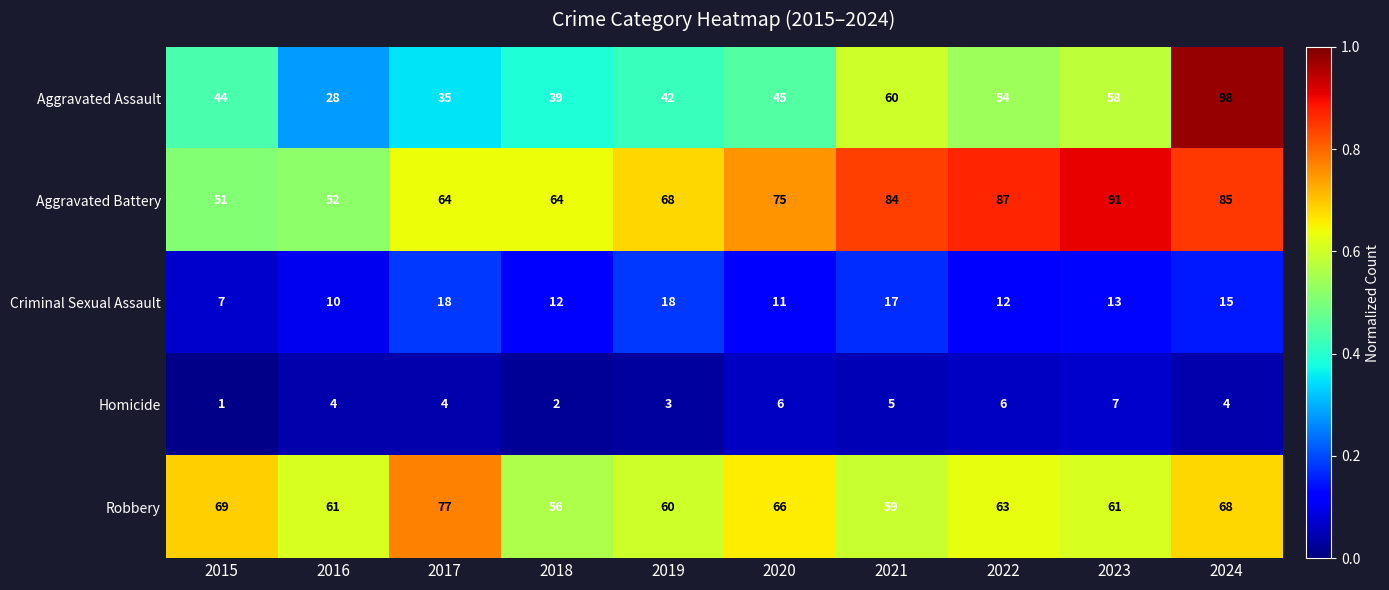

What is the average value of the Robbery series?

64